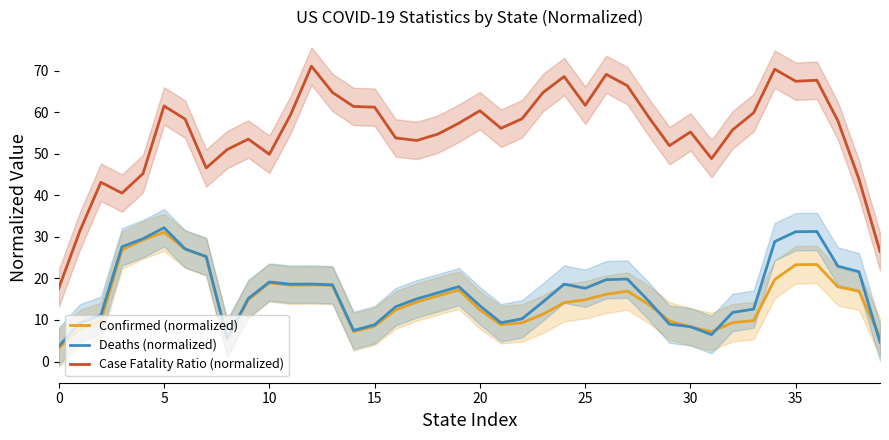

At which category does Confirmed (normalized) reach its first local peak?

5